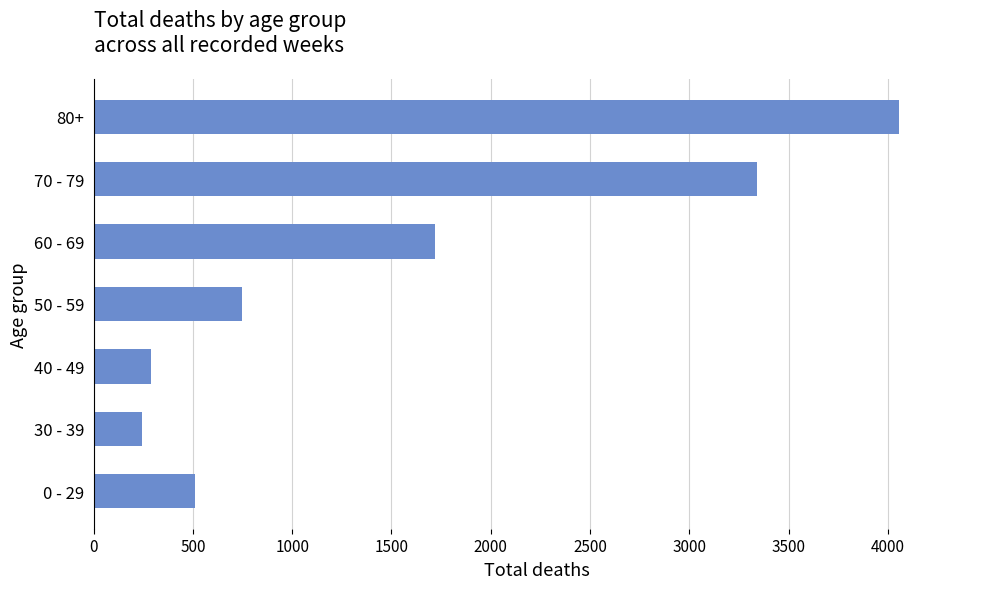

Which has a higher value, 70 - 79 or 30 - 39?

70 - 79